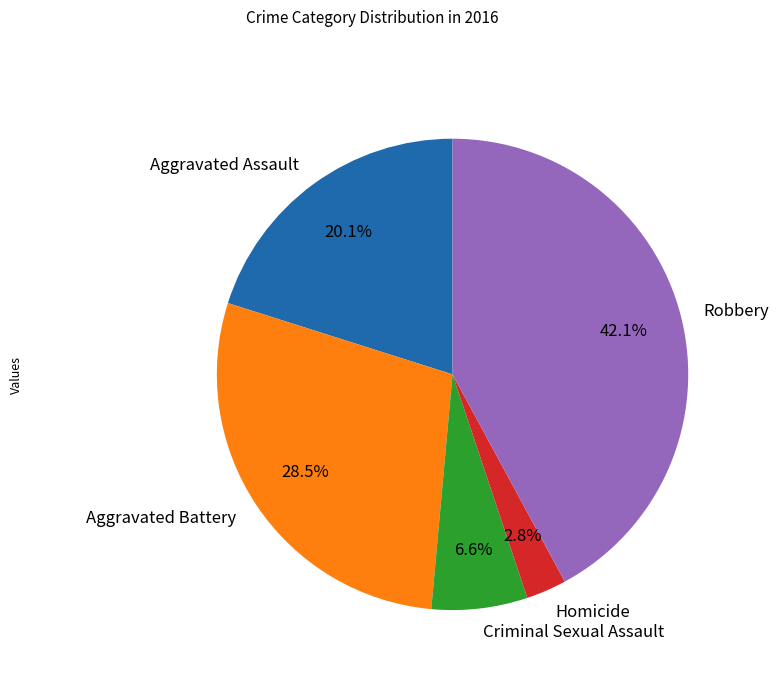

What is the largest slice in the pie chart?

Robbery